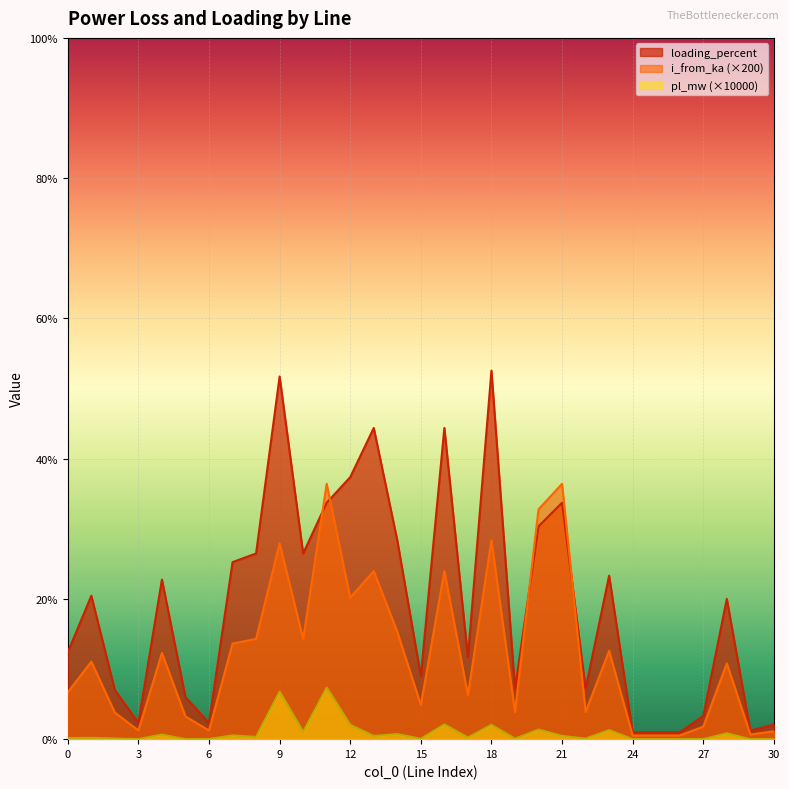

What is the difference between the second highest and second lowest values in the i_from_ka series?

35.9